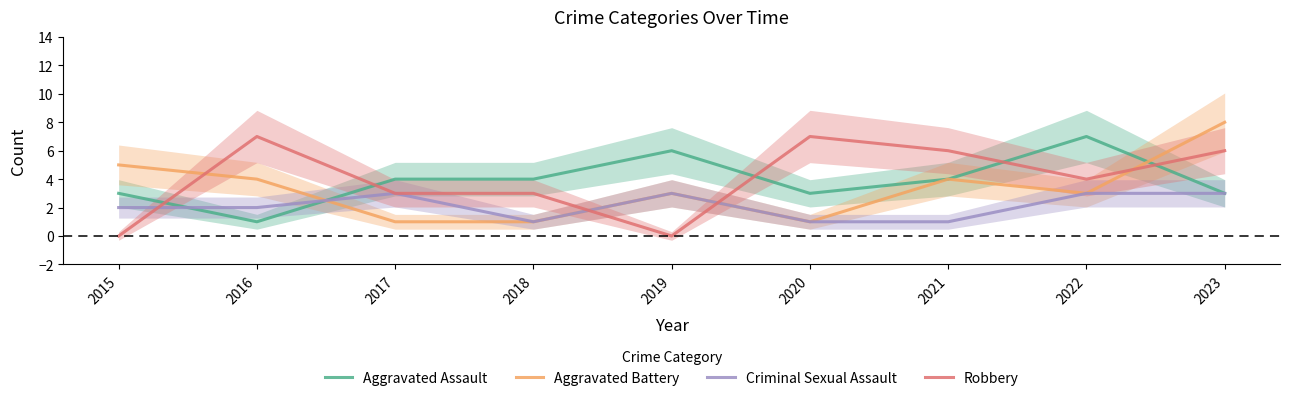

Is it true that Aggravated Battery equals 3 at 2022?

True